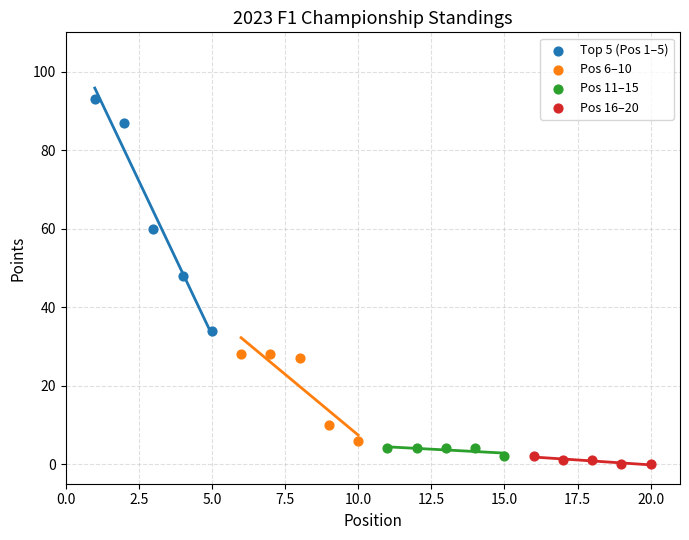

Which series contains the highest Y value?

Top 5 (Pos 1–5)